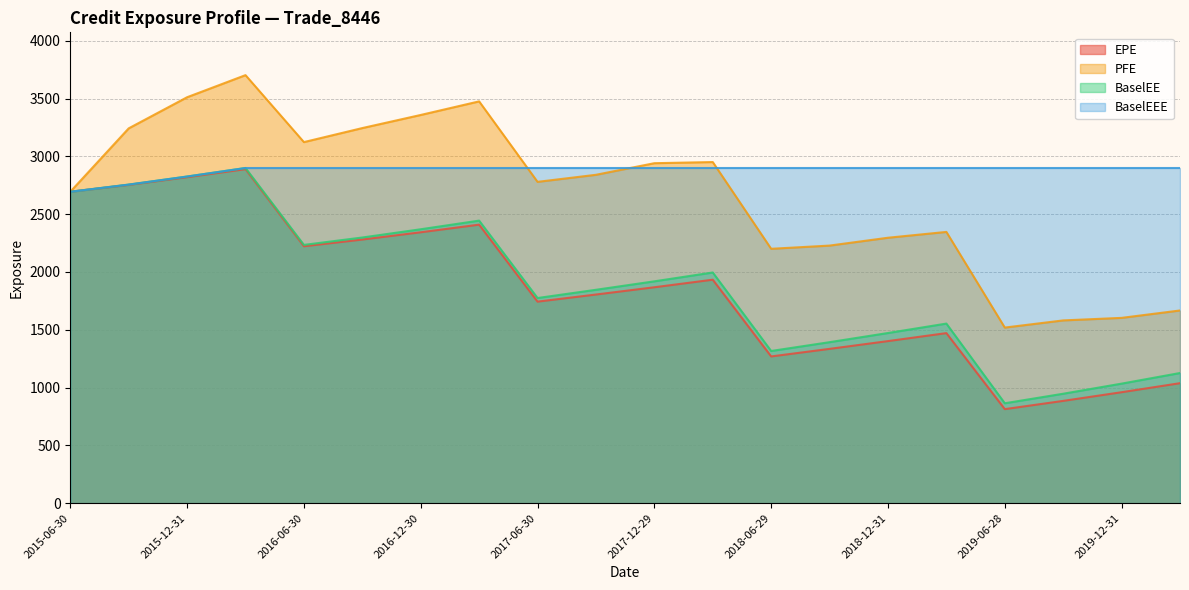

What is the lowest value of the BaselEE series?

864.3